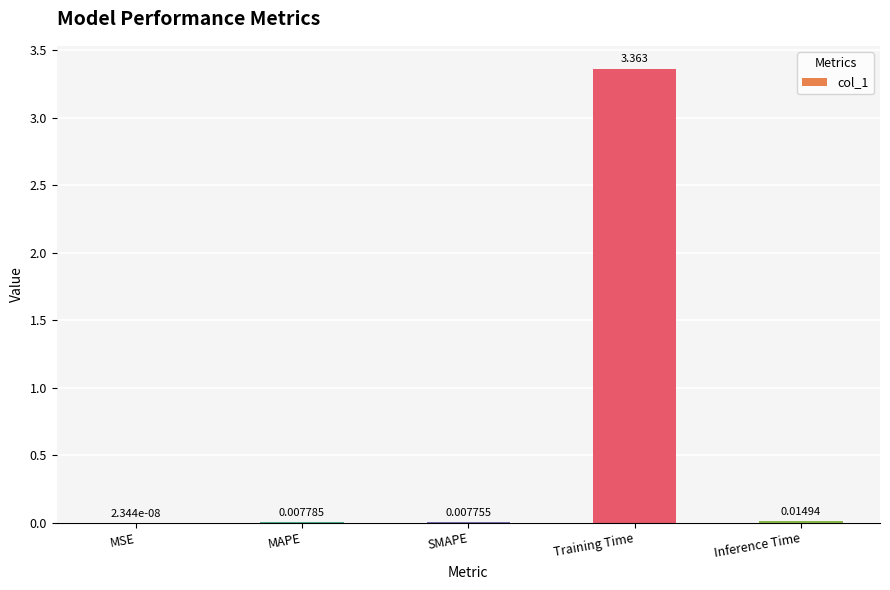

At which category does the chart reach its peak across all series?

Training Time